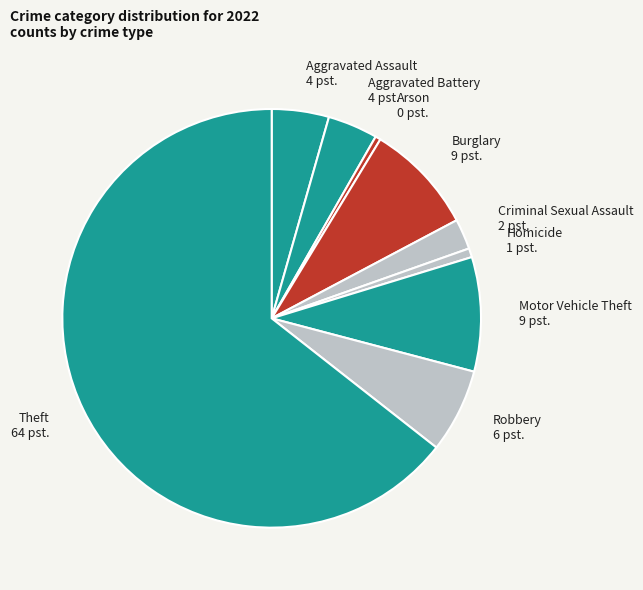

Does Burglary 9 pst. account for over 50% of the chart?

No